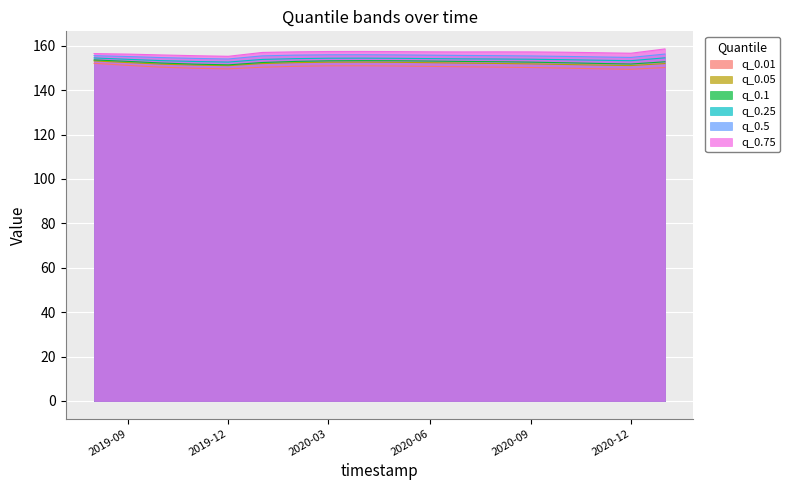

What is the total value across all series at 2020-06?

923.3